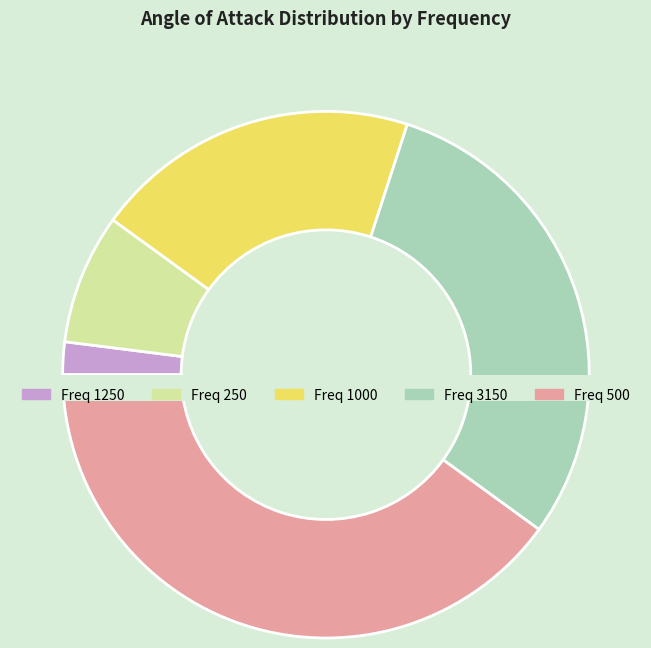

Rank the categories by value from lowest to highest.

1250, 250, 1000, 3150, 500